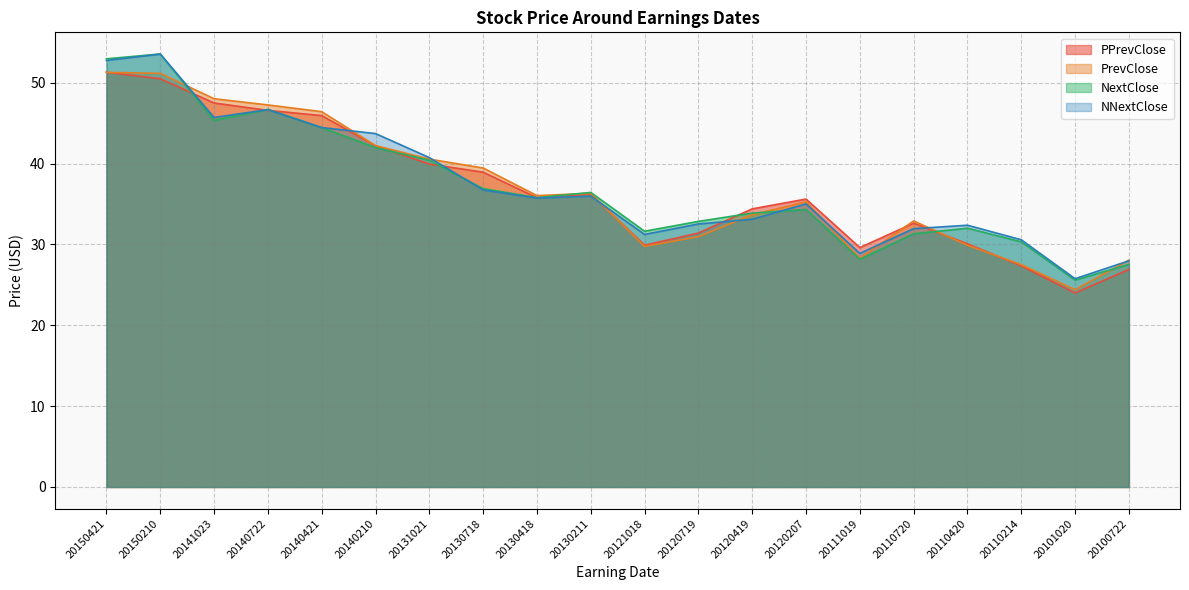

Is it true that NextClose equals 57.0 at 20130418?

False